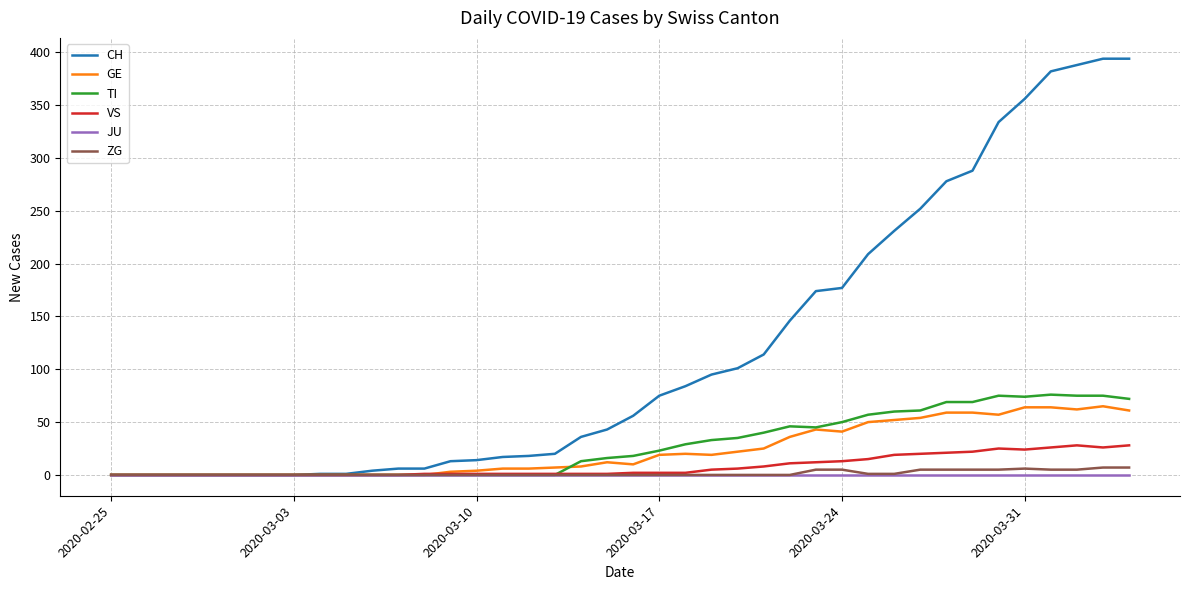

What is the maximum value shown in the chart?

394